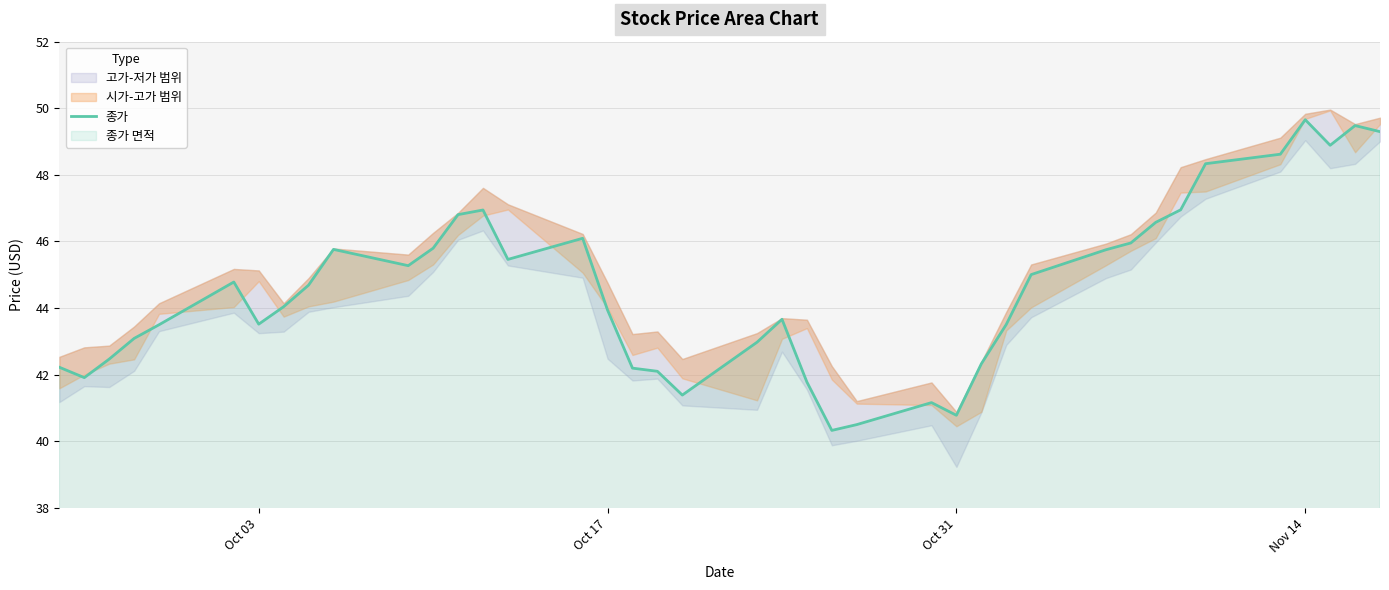

What is the average value?

44.6